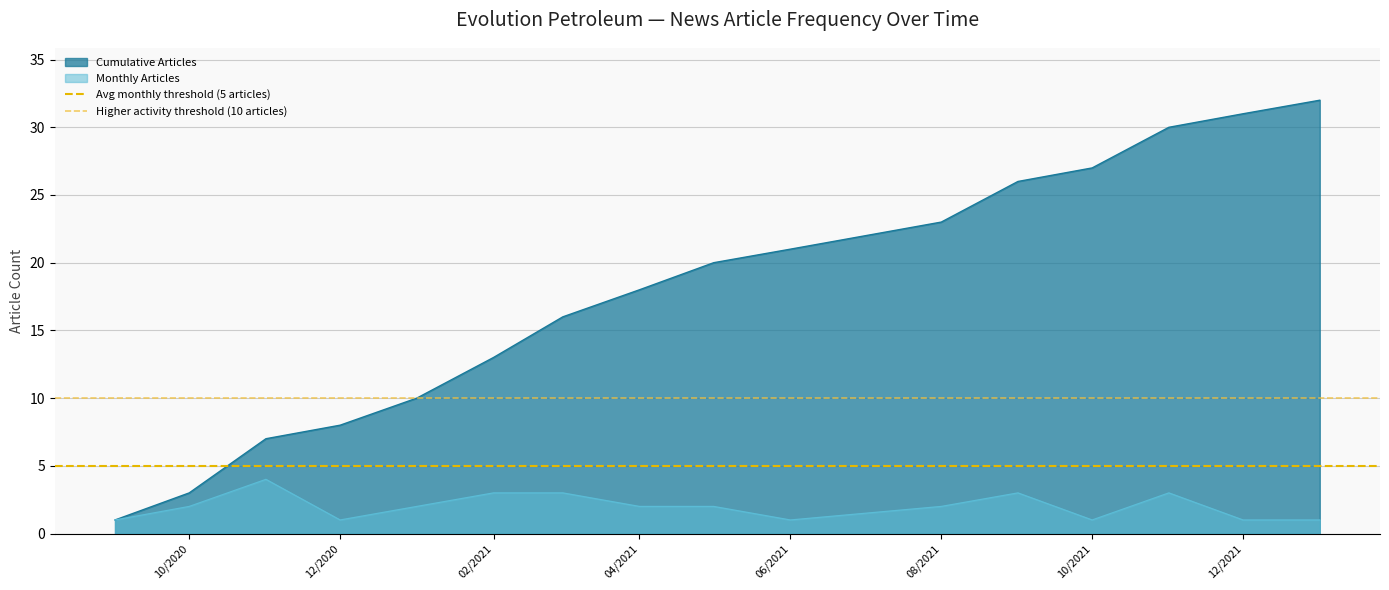

True or false: Cumulative Articles has a value of 40 at 10/2021.

False